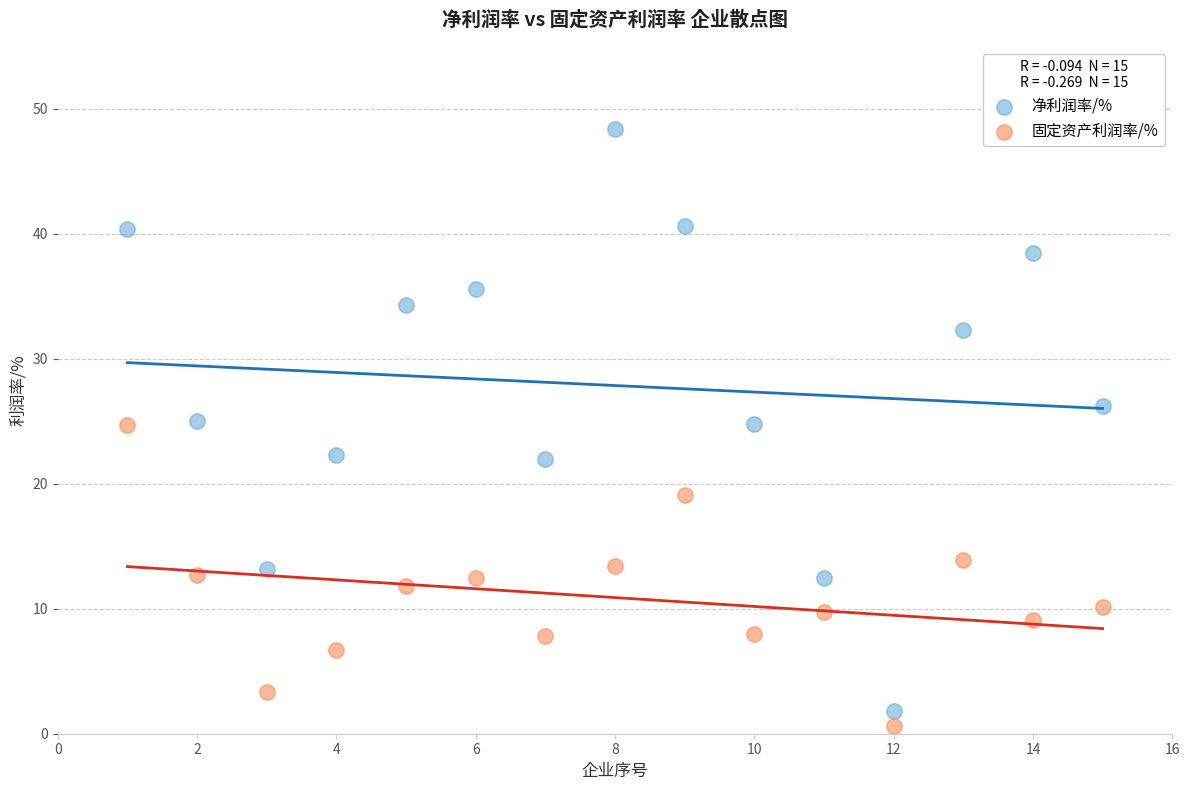

Across all data points, what is the range of X values (max minus min)?

14.0